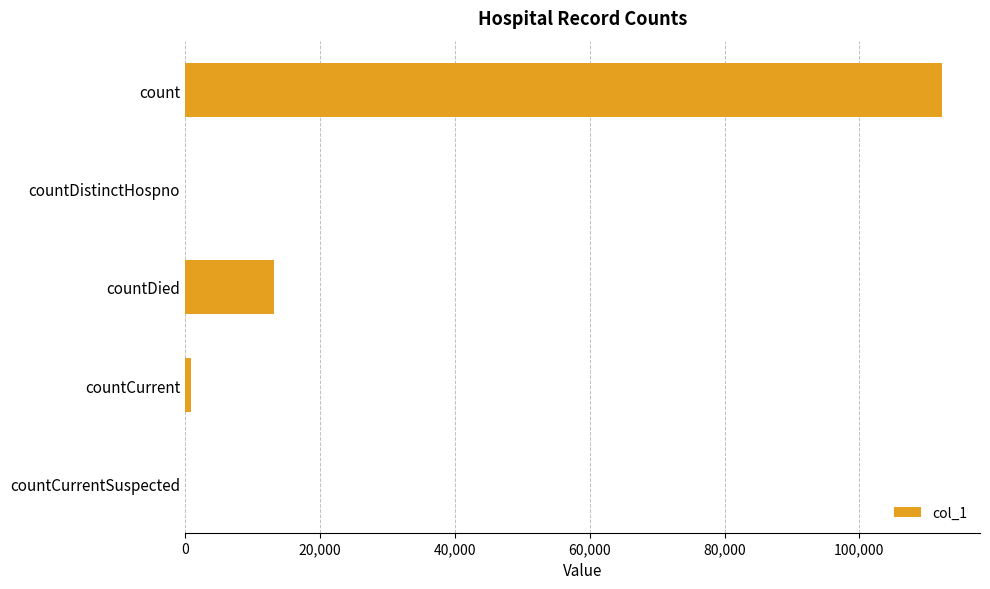

Is it true that the value at count is 167504?

False